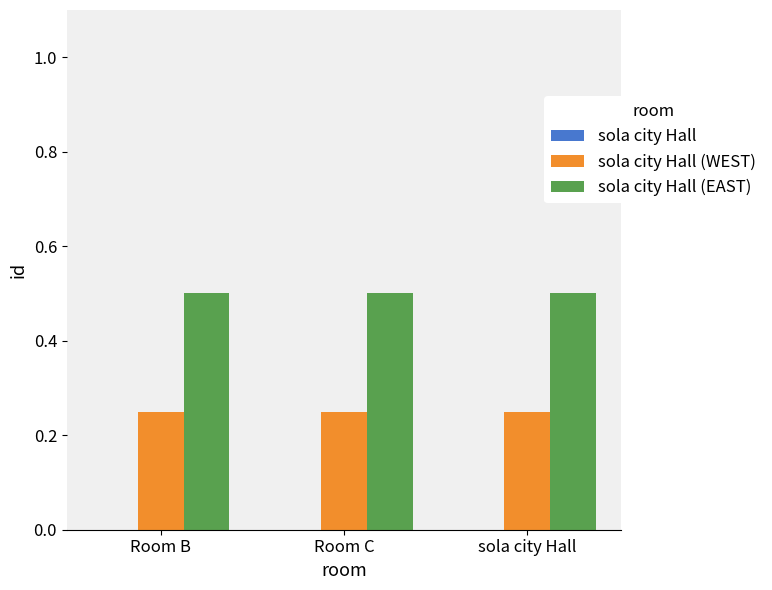

What position from the left is Room C?

2